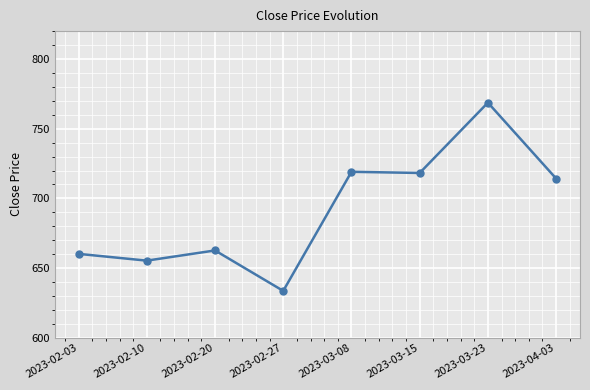

True or false: there are more than 1 points higher than both neighbors.

True